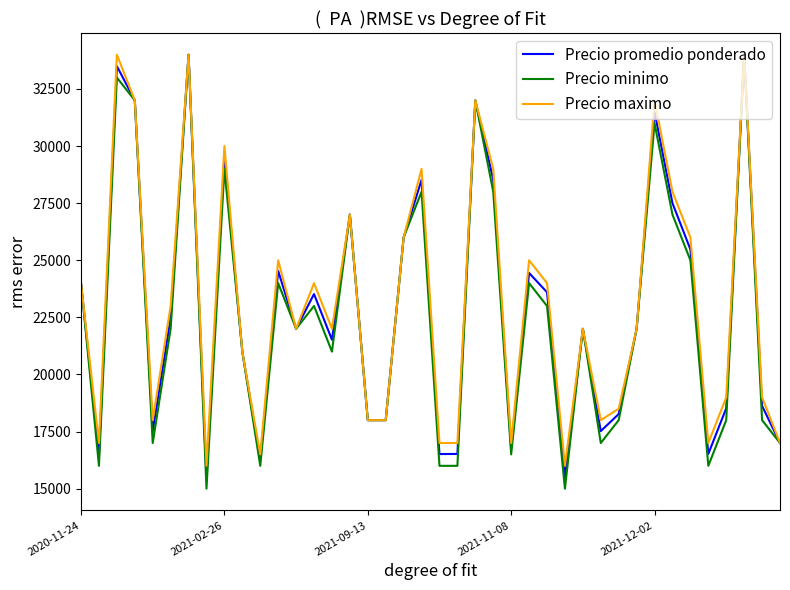

What is the highest value of the Precio minimo series?

34000